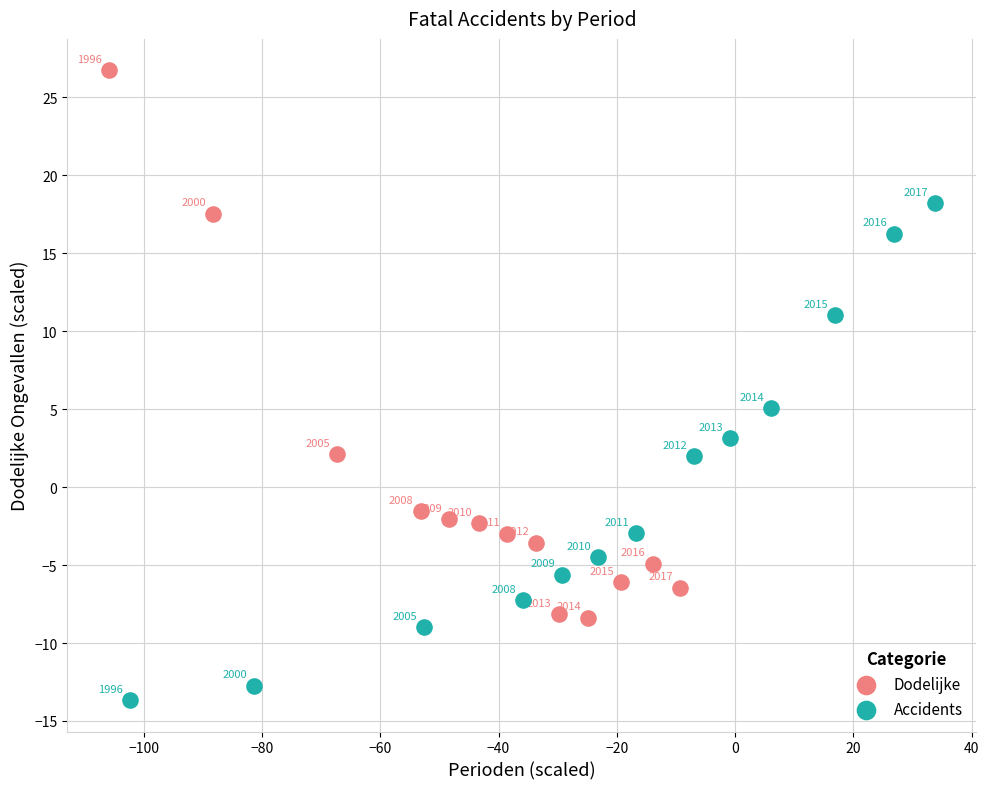

Which series has the widest spread of Y values?

Dodelijke